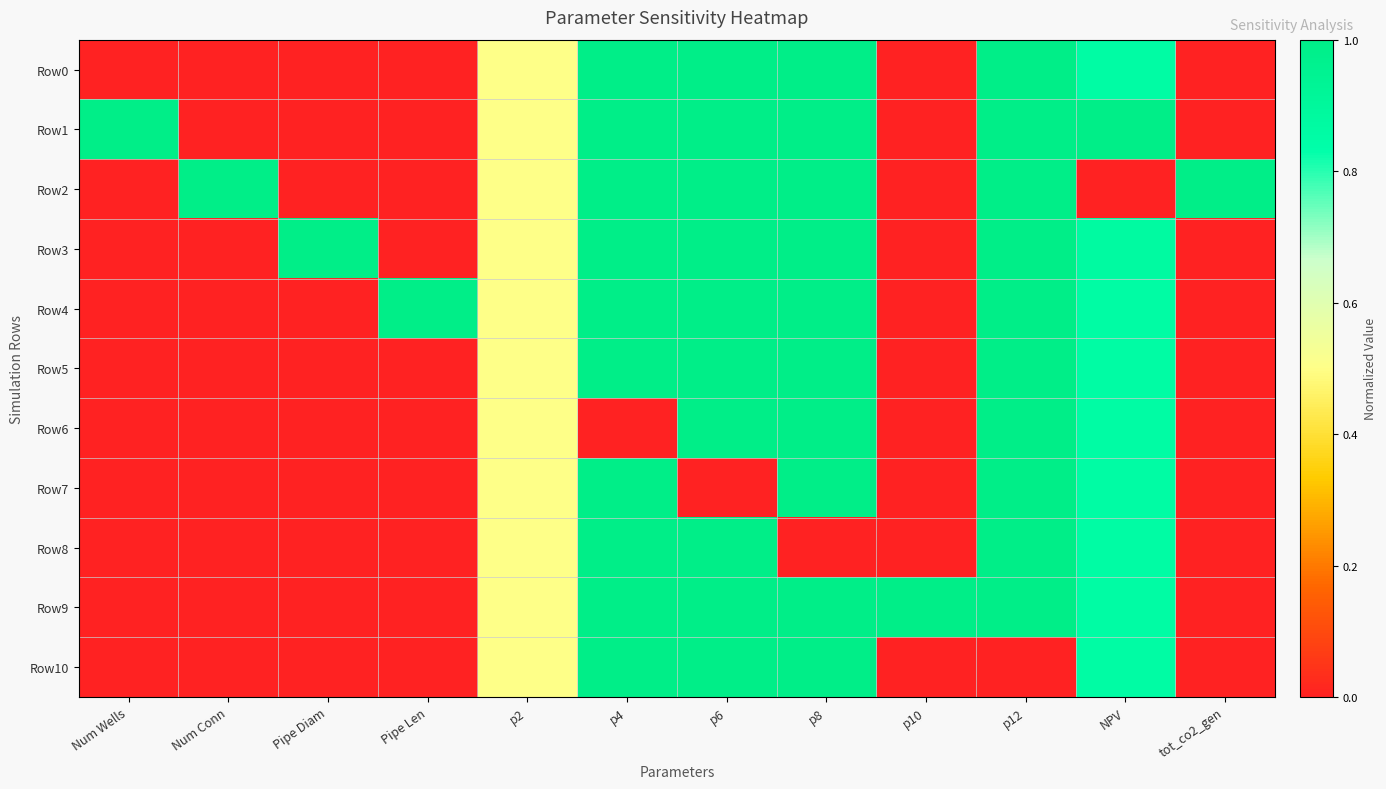

Which series has the largest total across all categories?

Row1